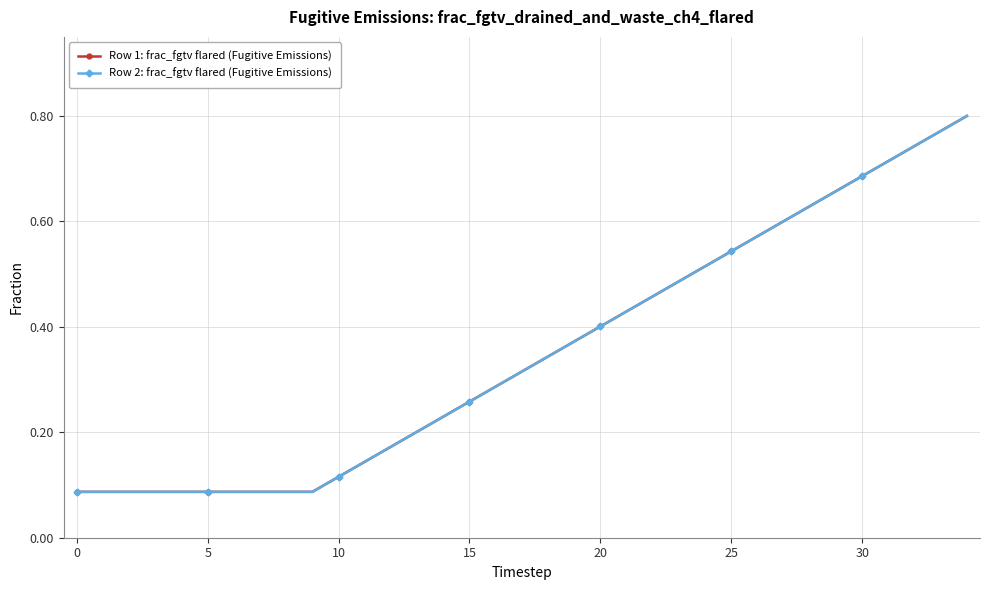

True or false: Row 1: frac_fgtv flared (Fugitive Emissions) and Row 2: frac_fgtv flared (Fugitive Emissions) cross at least once.

False